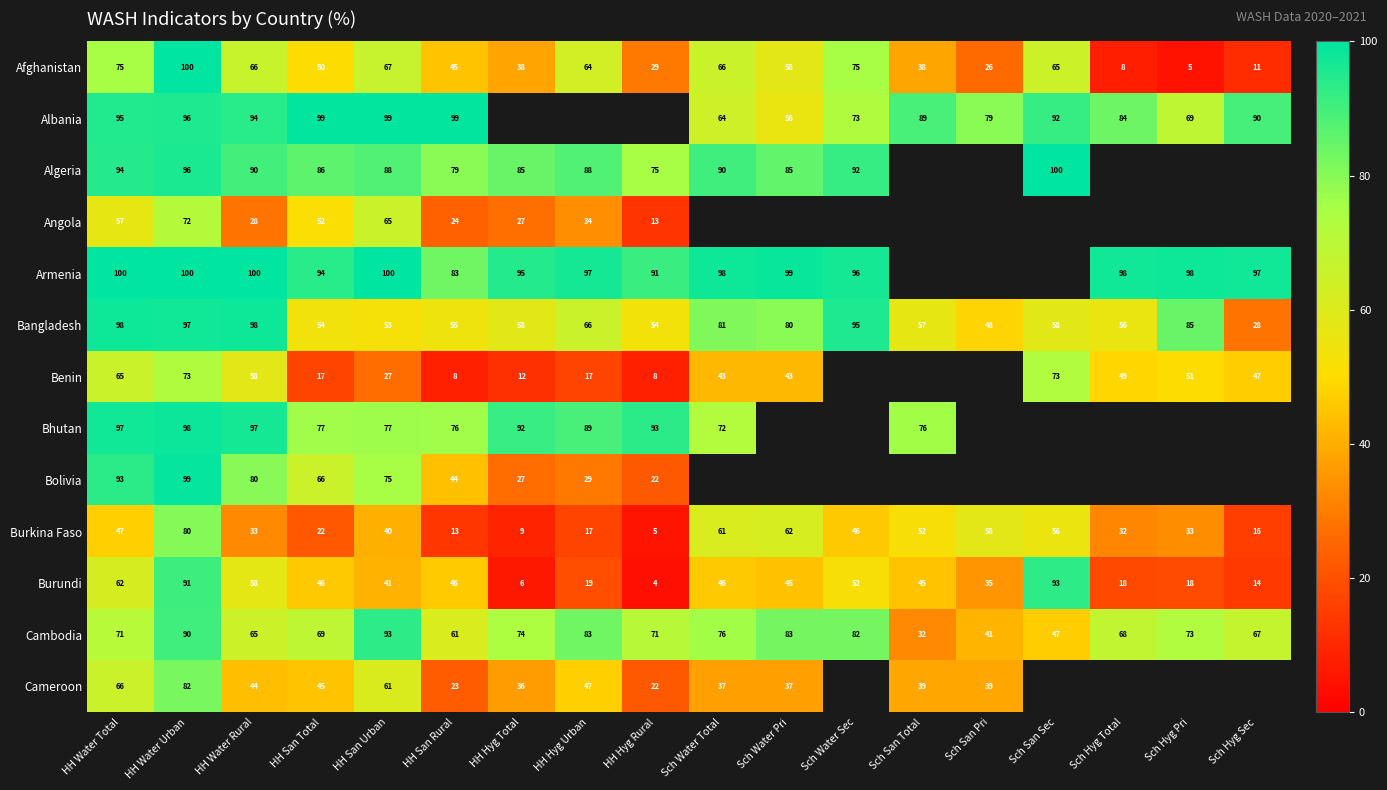

At HH San Total, list the series in order from largest to smallest.

Albania, Armenia, Algeria, Bhutan, Cambodia, Bolivia, Bangladesh, Angola, Afghanistan, Burundi, Cameroon, Burkina Faso, Benin